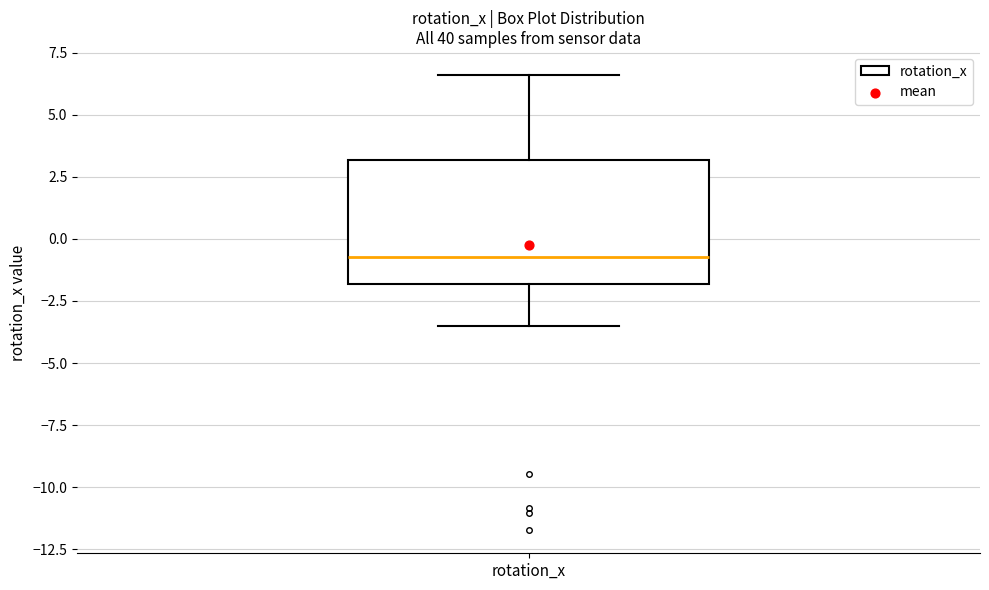

Where does the median line of the box for rotation_x sit on the y-axis? The values are not printed on the chart, so give them approximately, as read against the axis.

-0.5